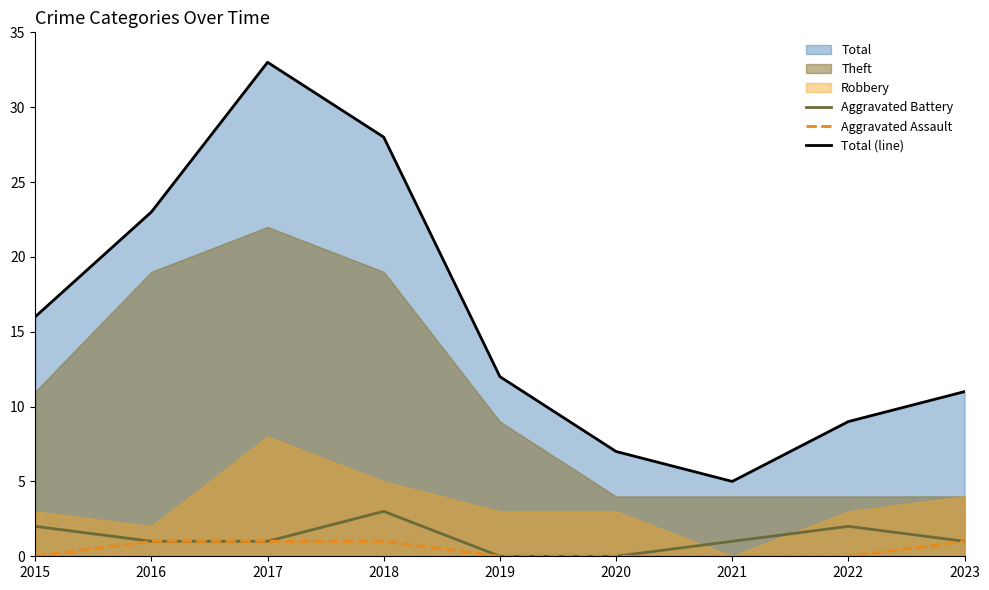

What is the value of the Aggravated Battery point at the 1st from the left?

2